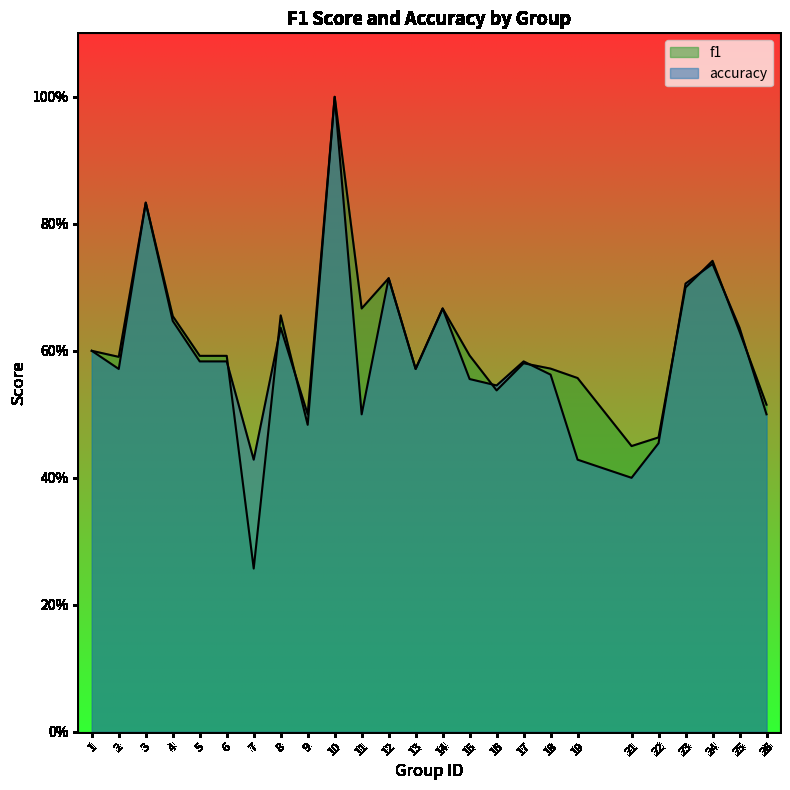

What are all the series names shown in the legend?

f1, accuracy